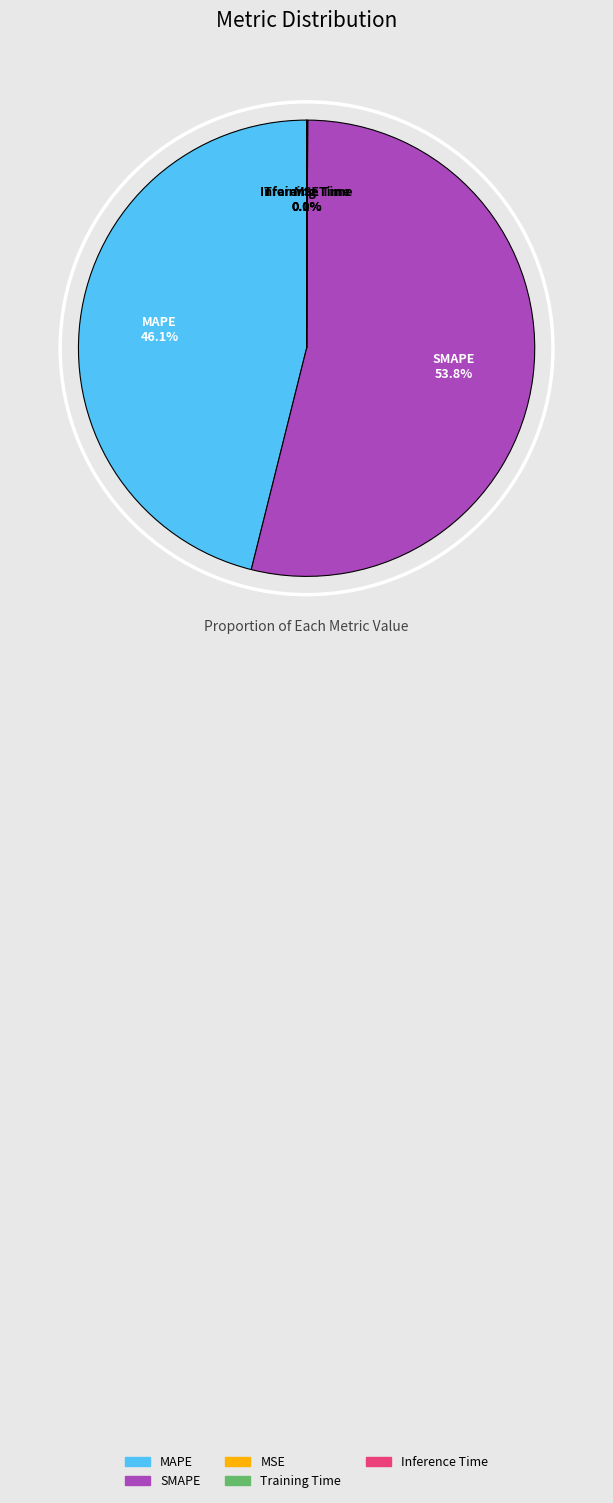

What percentage is the MAPE slice, to the nearest percent?

46%